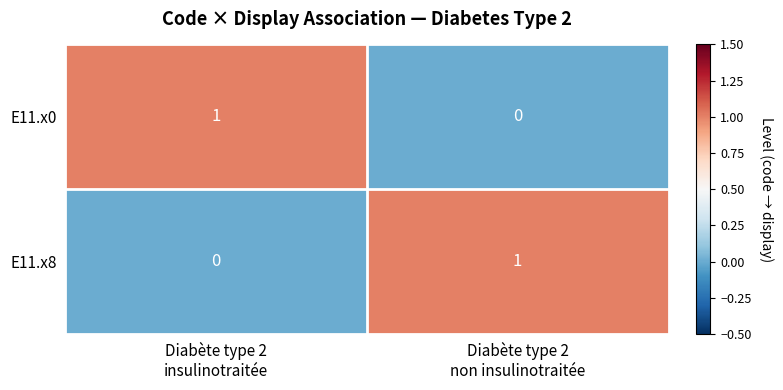

Reading left to right, list all the values displayed in this chart.

E11.x0: 1	0
E11.x8: 0	1